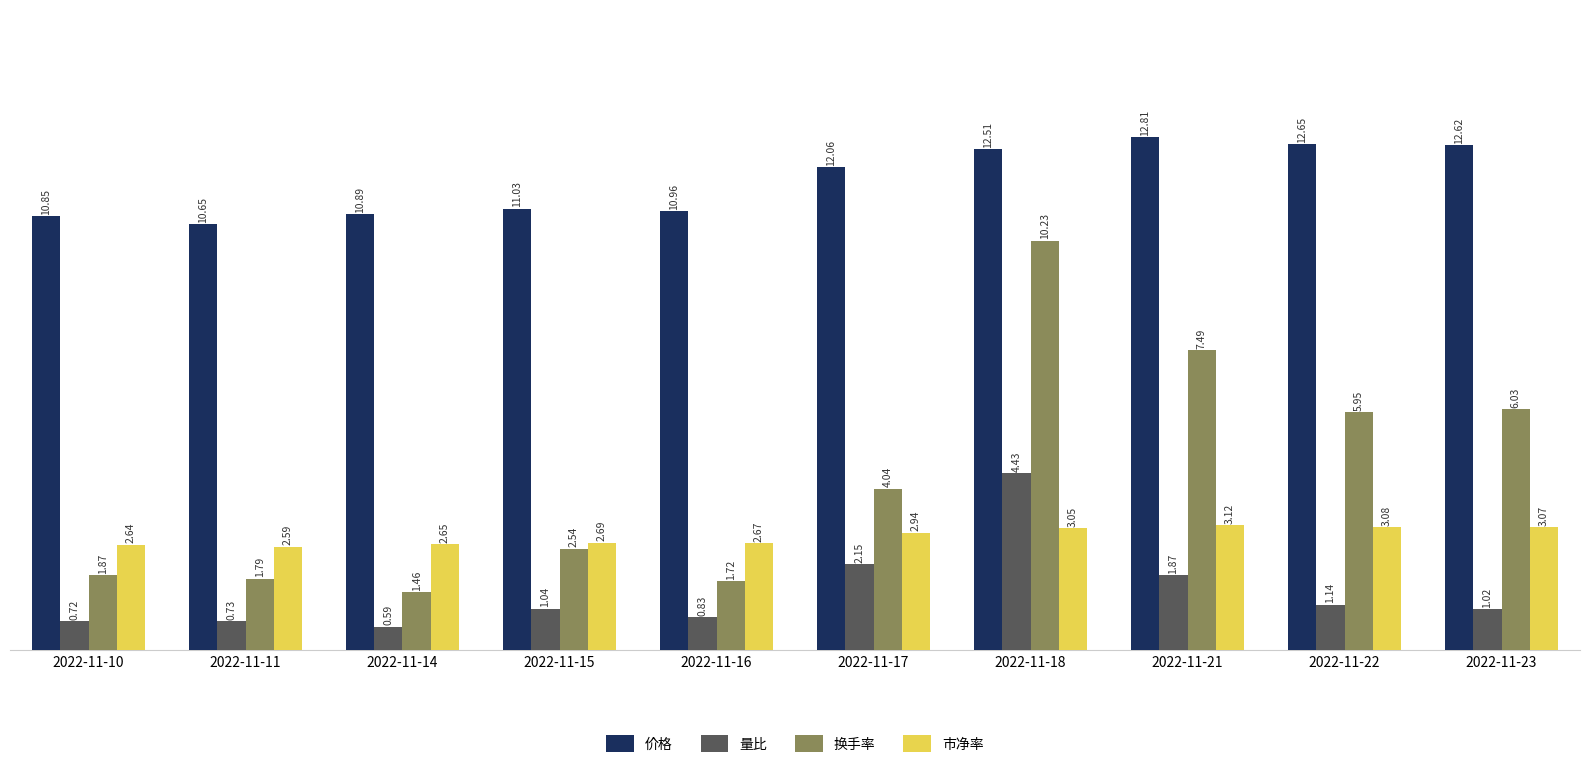

What is the difference between the second highest and second lowest values in the 量比 series?

1.4